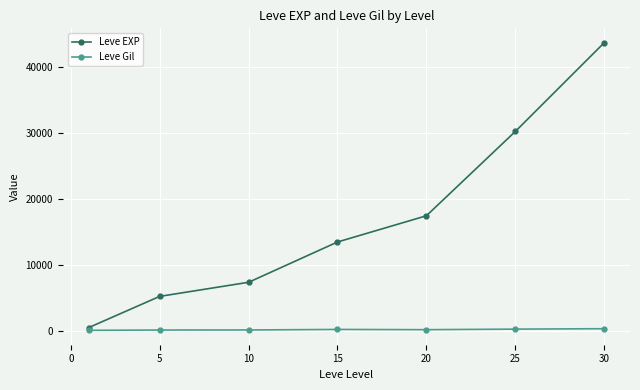

List the series in order of their peak value, highest first.

Leve EXP, Leve Gil